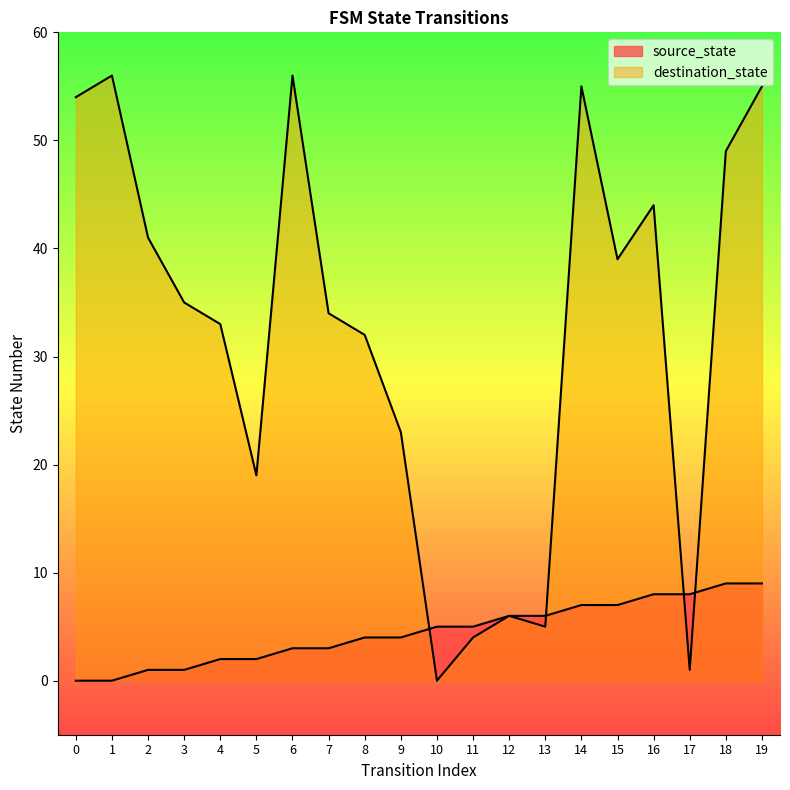

Rank the series at 12 from highest to lowest value.

source_state, destination_state